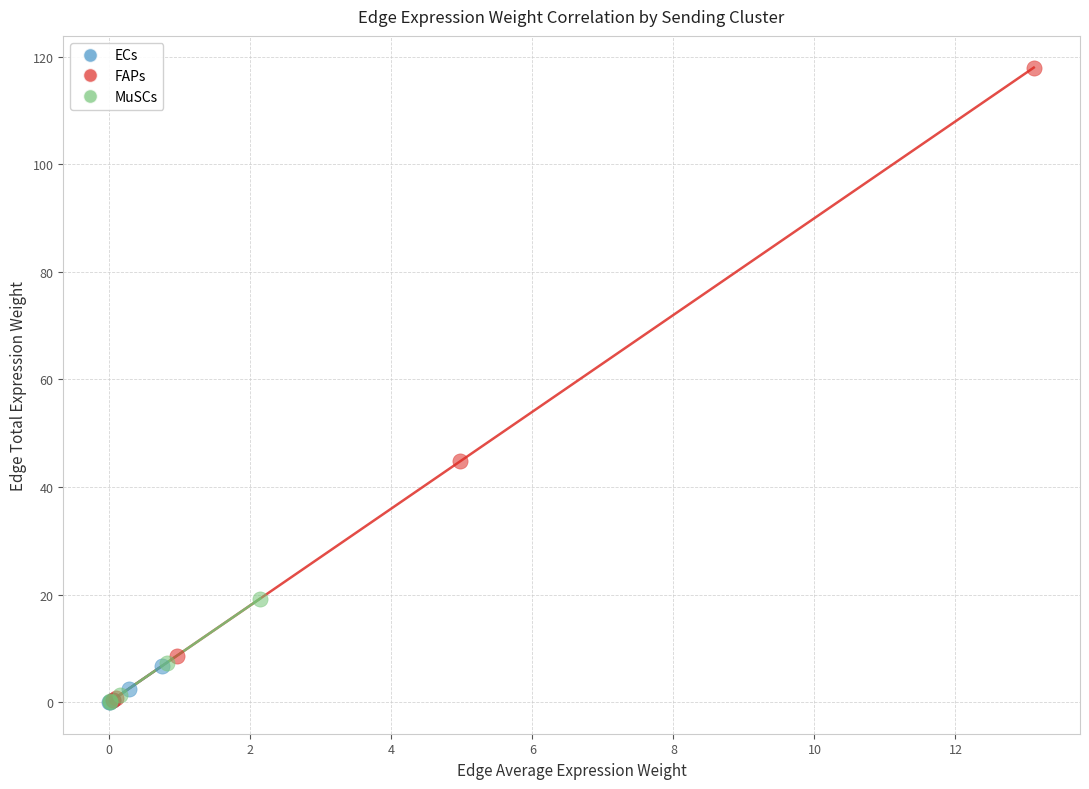

Which series has the largest Y range (max minus min)?

FAPs